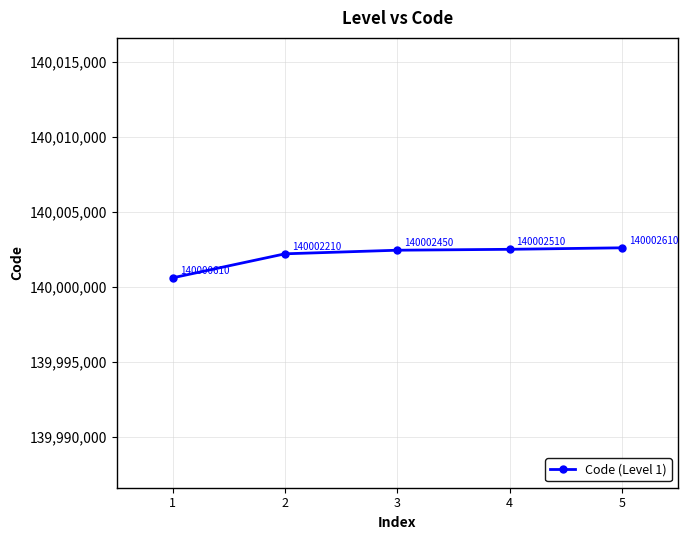

List the labels in order of value, largest first.

5, 4, 3, 2, 1